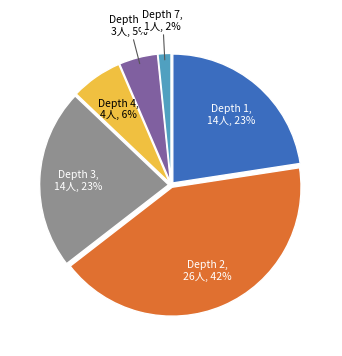

How many slices are in this pie chart?

6